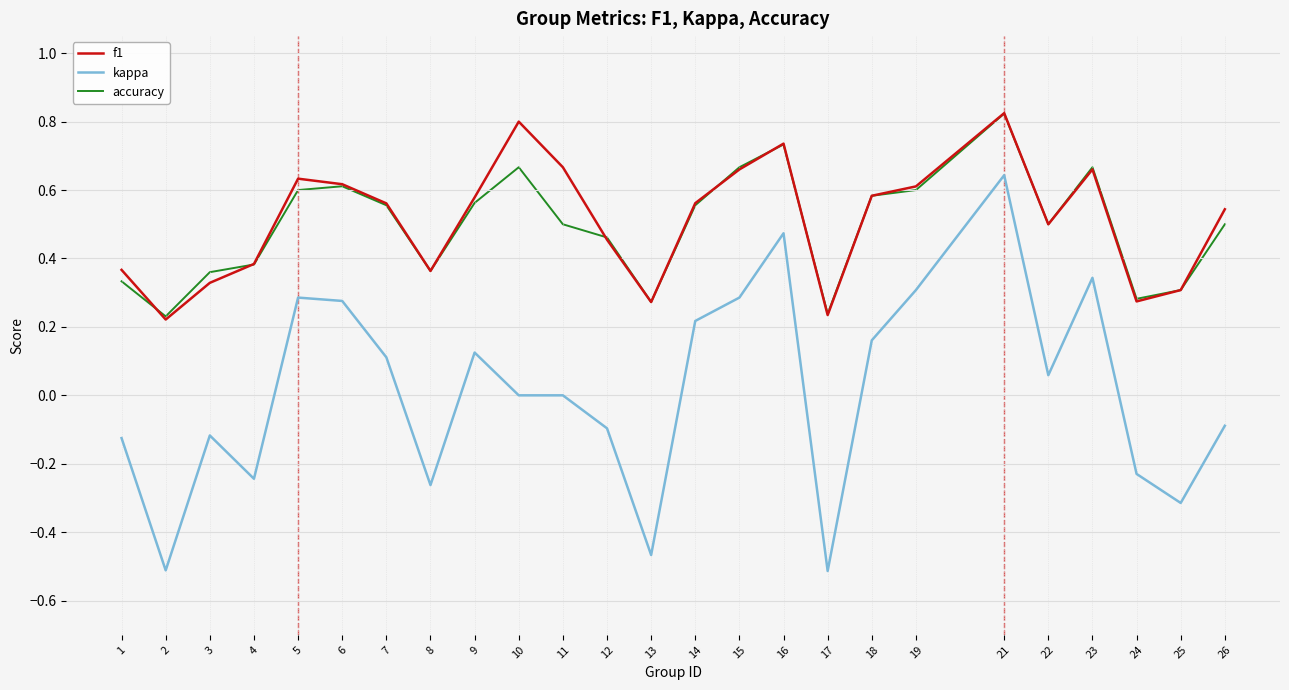

Which category has the highest value in the accuracy series?

21